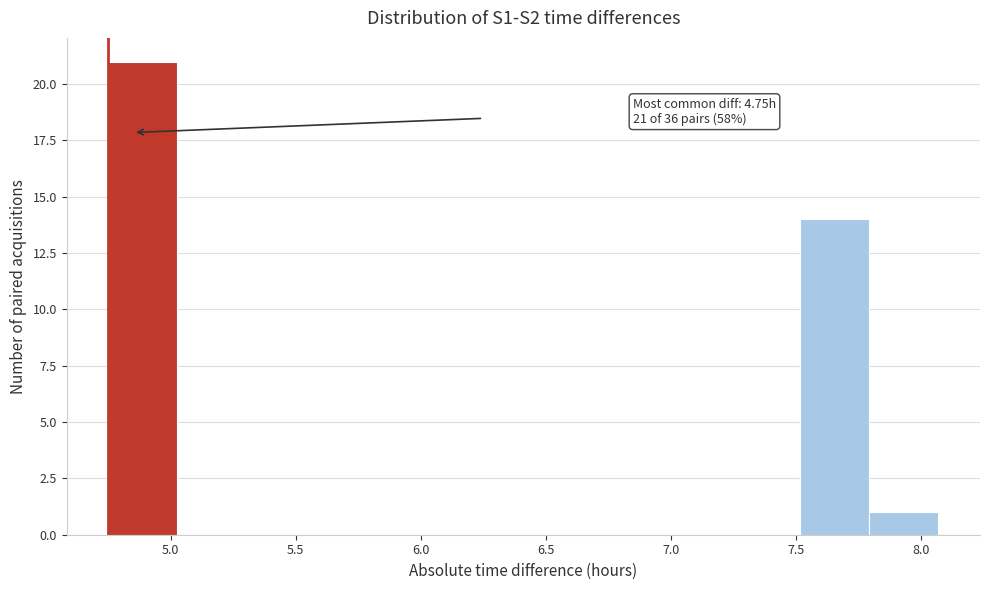

Over which range of the x-axis is the bar tallest?

4.75 to 5.05